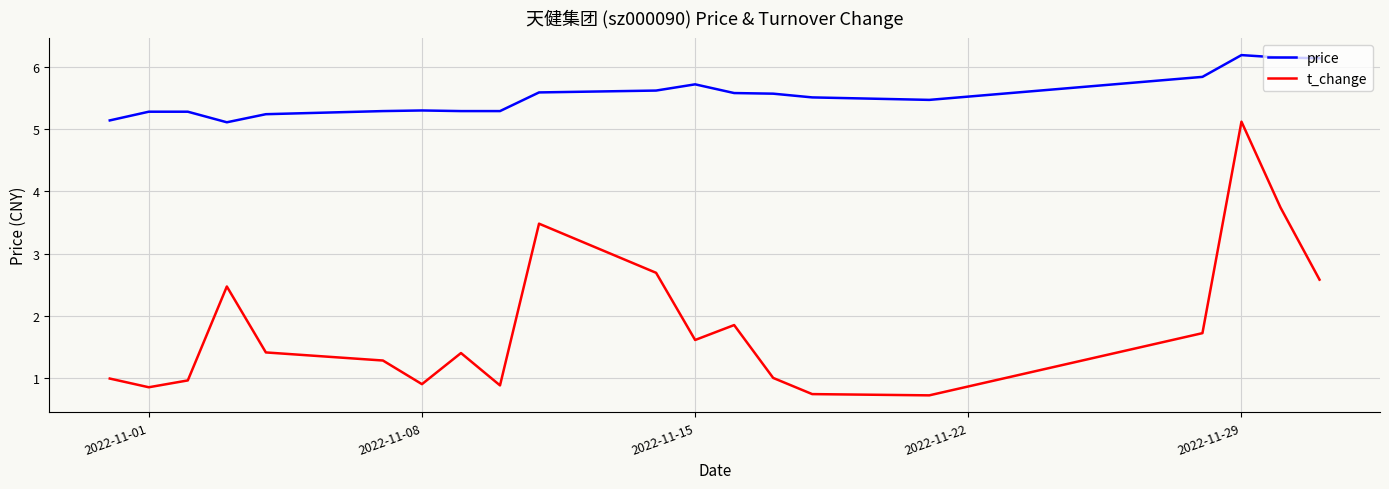

Rank the series by their maximum value, from lowest to highest.

t_change, price